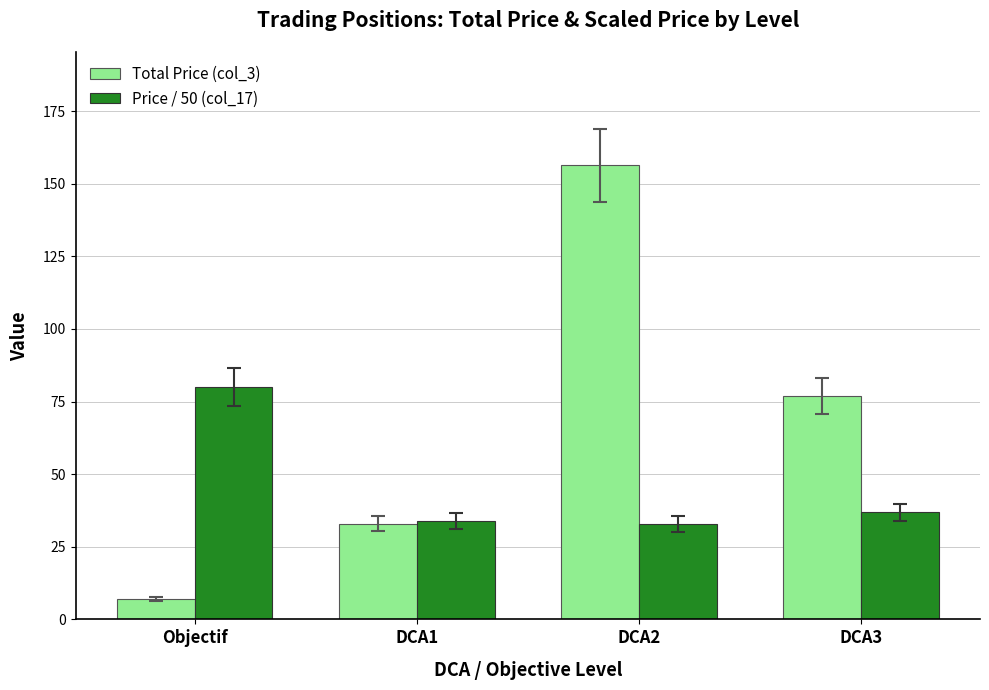

What is the minimum value for Price / 50 (col_17)?

32.9